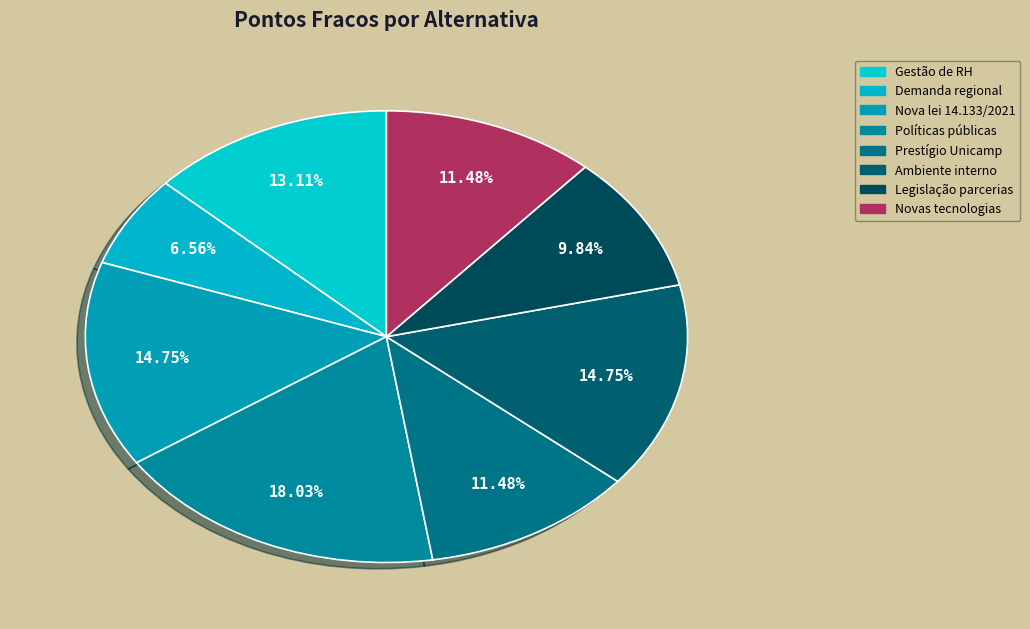

How many segments does this pie chart have?

8